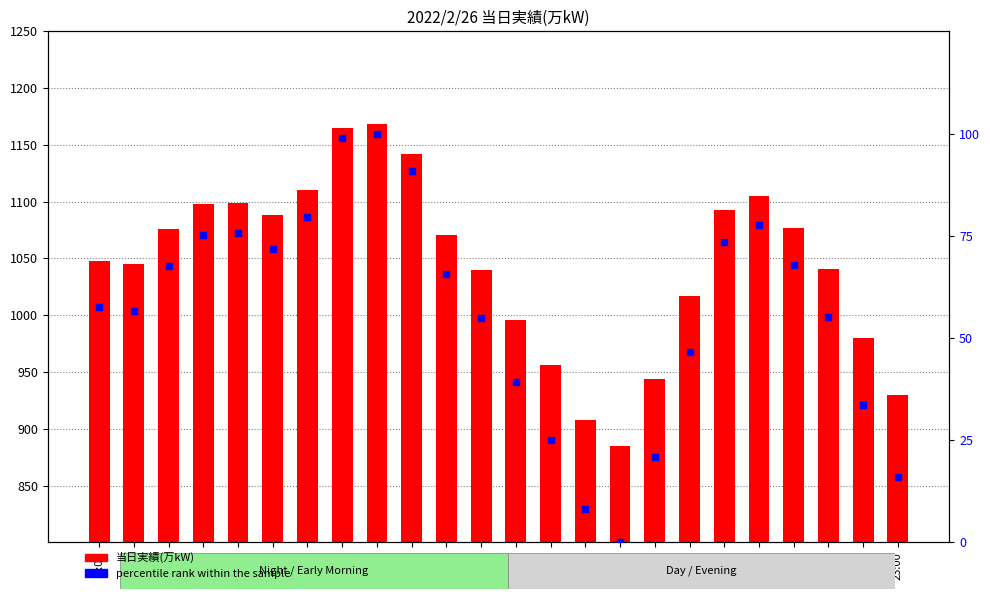

Is the value of percentile rank within the sample at 11:00 greater than the value of 当日実績(万kW) at 6:00?

No